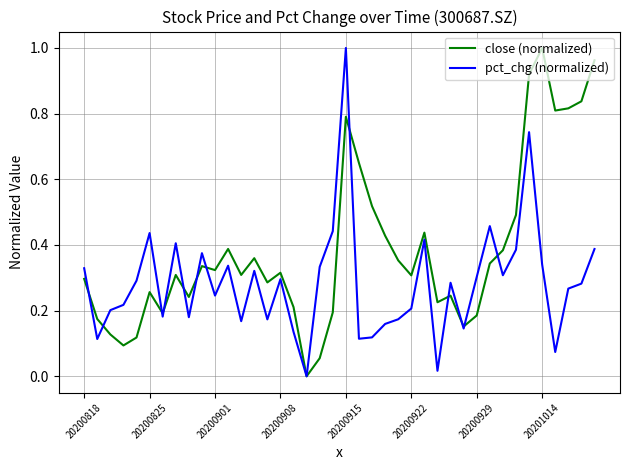

Which series has the largest total across all categories?

close (normalized)